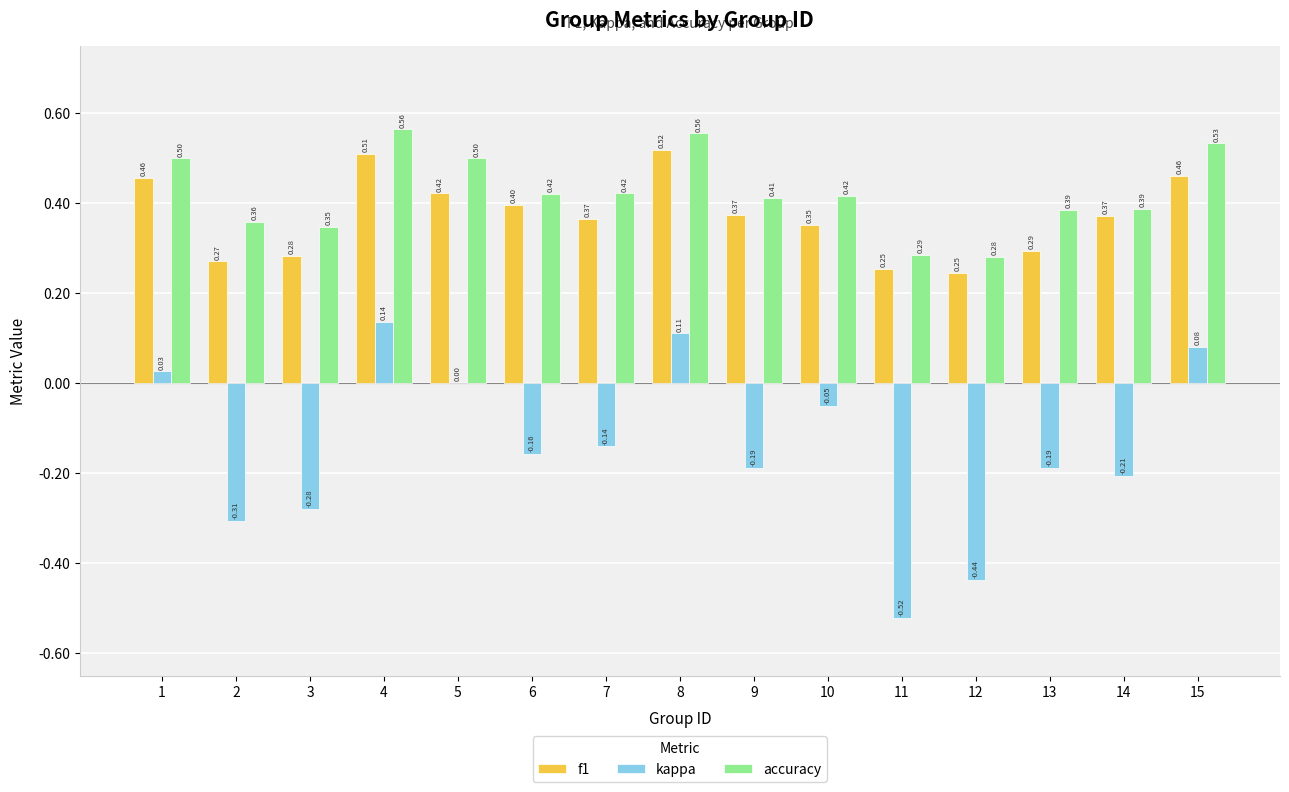

How many groups of bars are there?

15